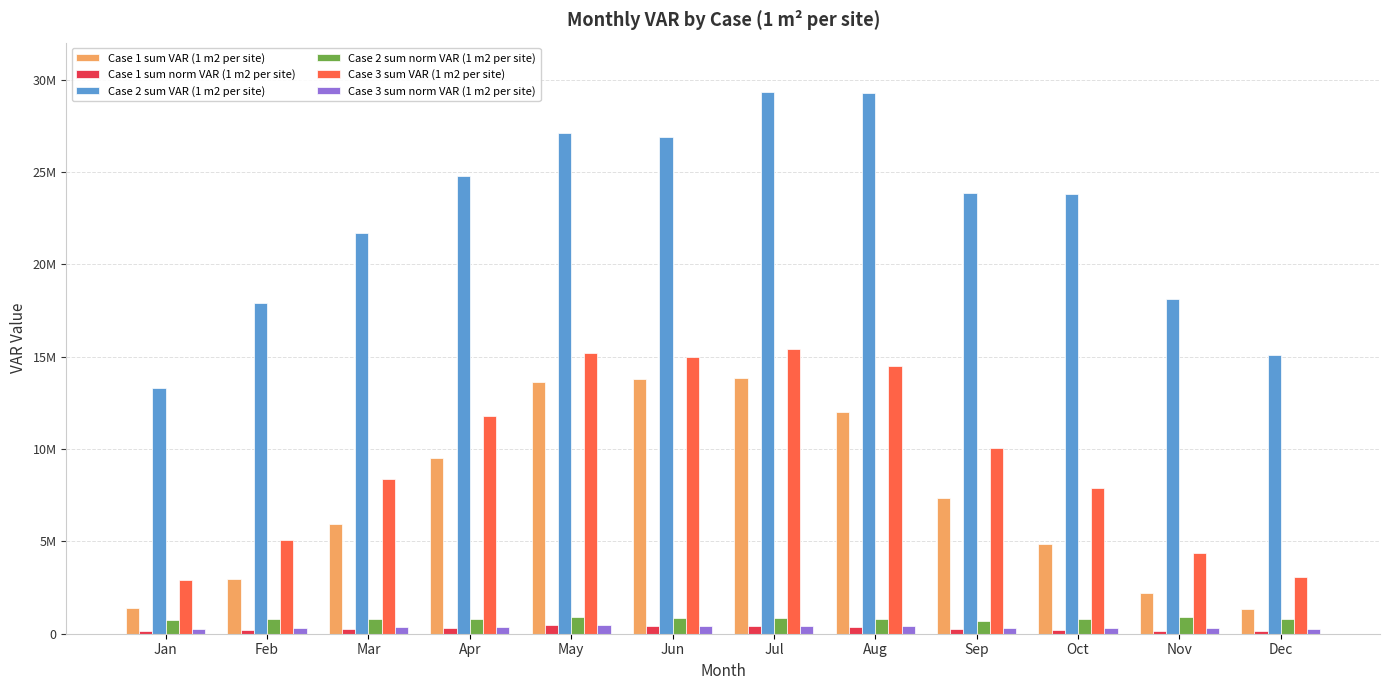

Is it true that Case 3 sum norm VAR (1 m2 per site) equals 492103.9 at Nov?

False